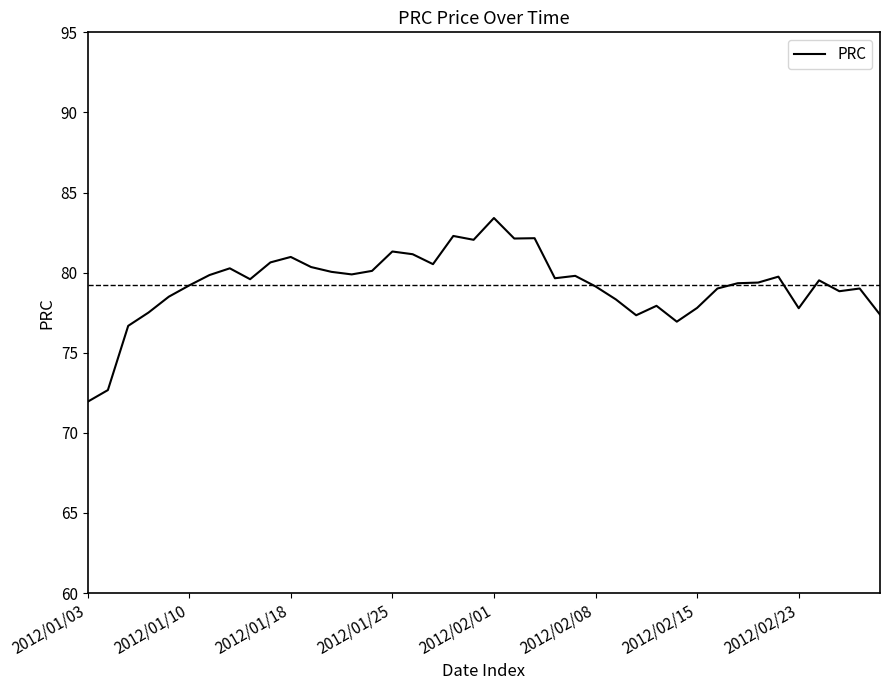

What is the smallest value displayed?

71.9